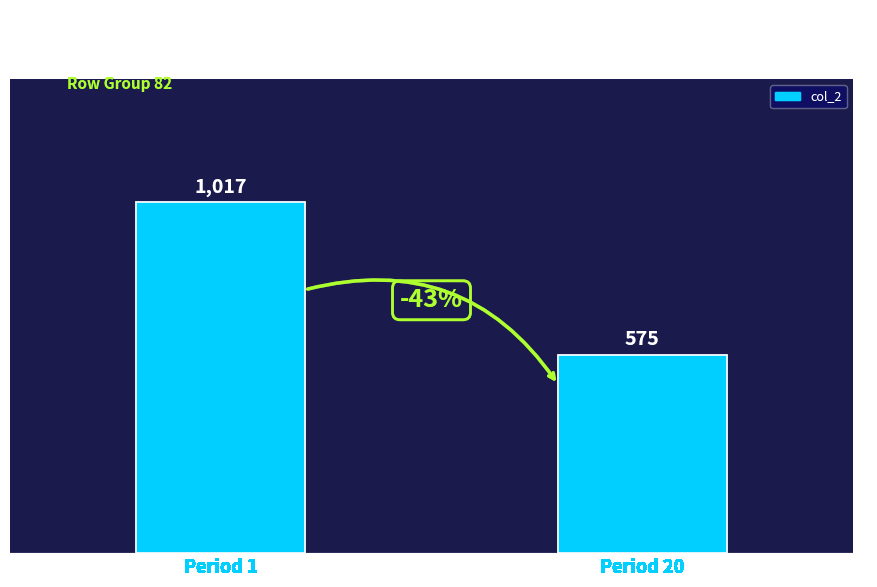

Does the chart contain any negative values?

No